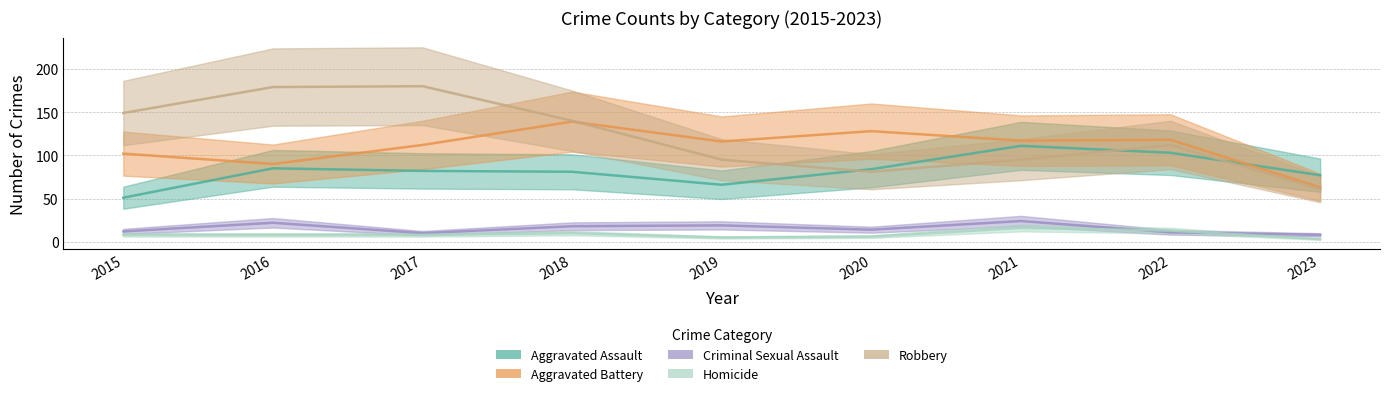

How many data points in Homicide are above 8?

3